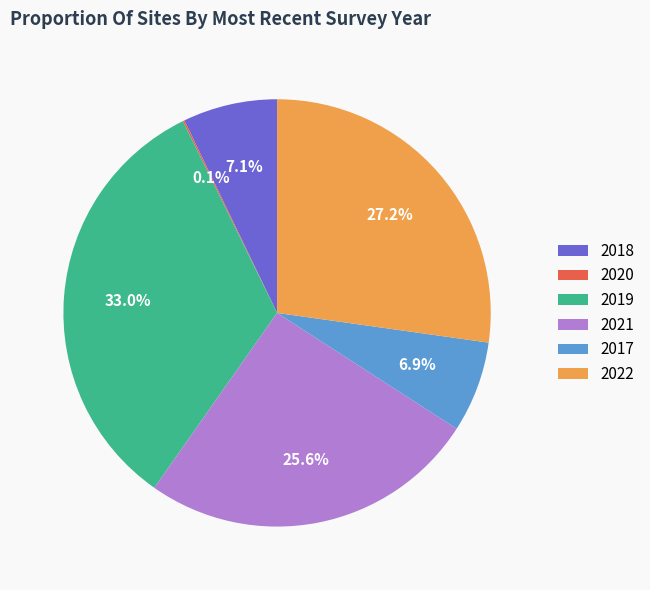

What is the largest slice in the pie chart?

2019